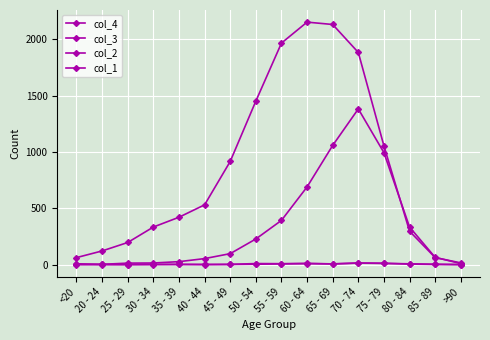

At 60 - 64, list the series in order from smallest to largest.

col_2, col_1, col_4, col_3